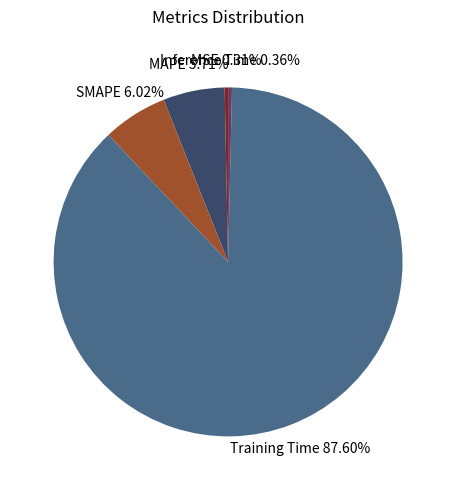

Is there any slice that represents more than half of the pie?

Yes